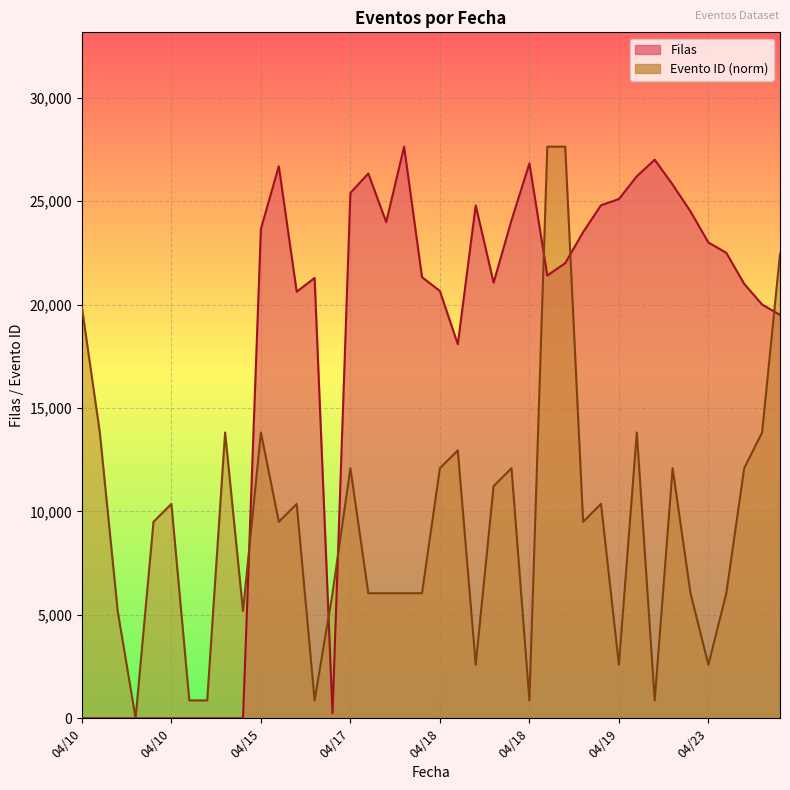

What is the difference between the second highest and second lowest values in the Evento ID series?

26768.5